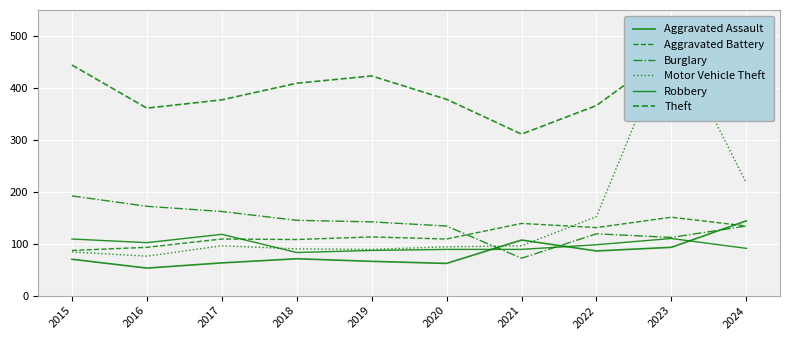

What is the average value of the Robbery series?

98